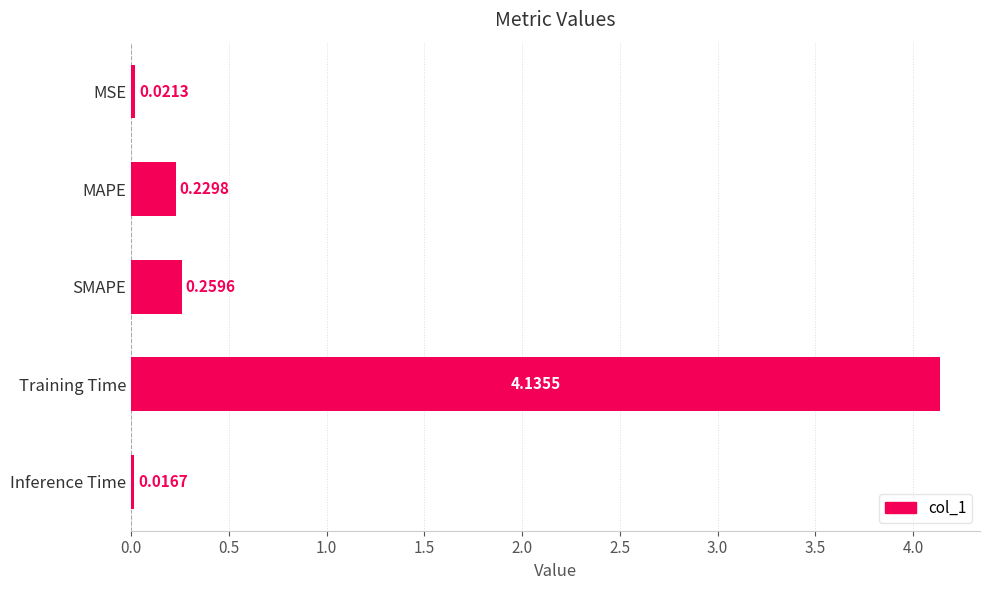

What is the change in value from MSE to SMAPE?

+0.2